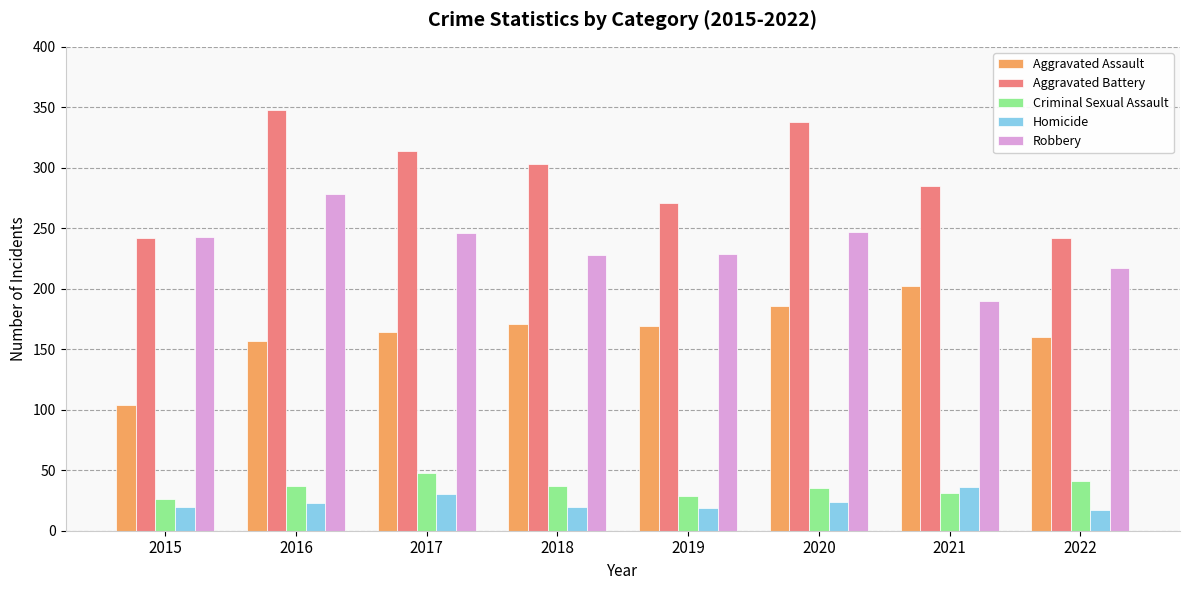

What is the difference between the second highest and second lowest values in the Aggravated Assault series?

29